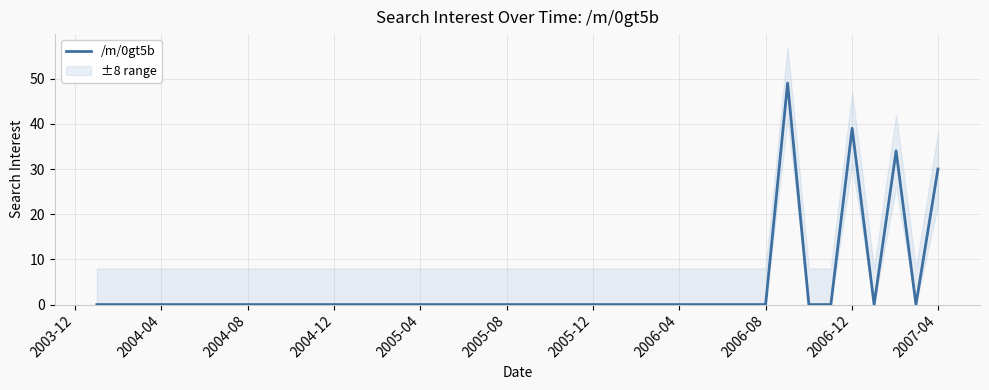

What is the sum of the values at 39 and 2005-04?

30